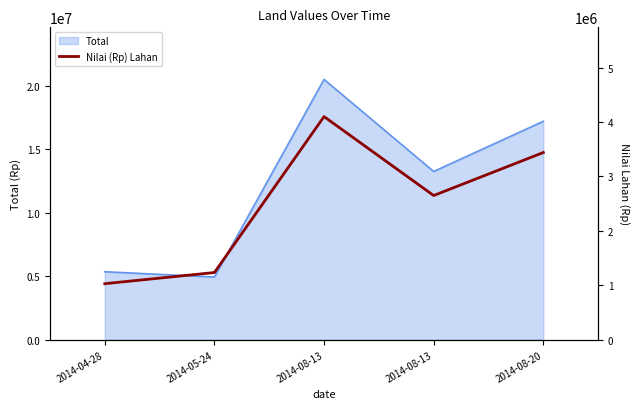

What is the difference between the values at 2014-08-13 and 2014-08-13?

1450000.0